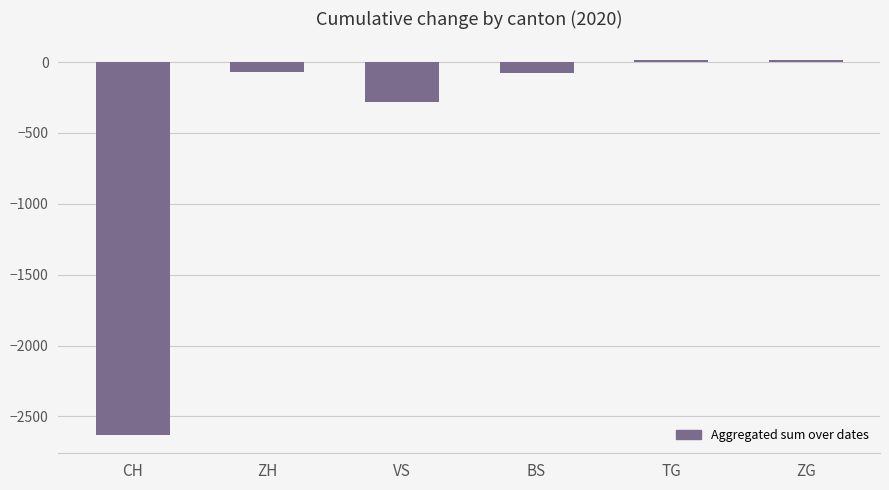

What is the minimum value shown in the chart?

-2628